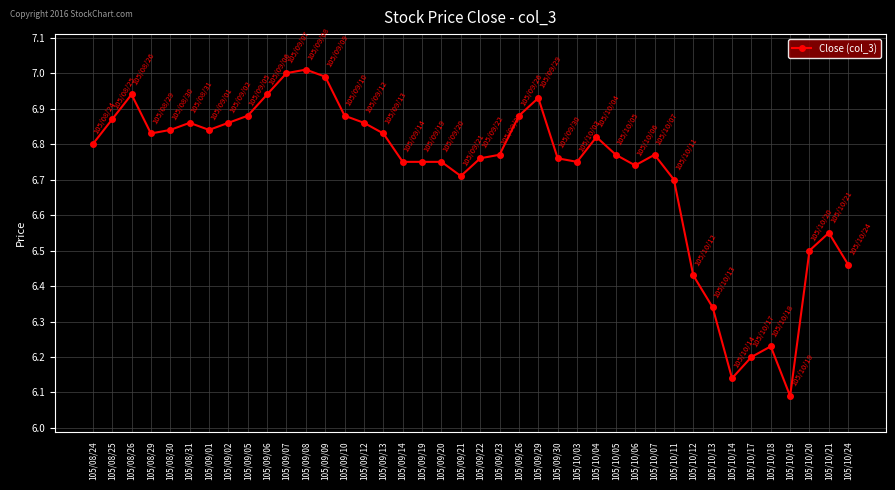

Where is the data nearest to the value 6?

105/10/19